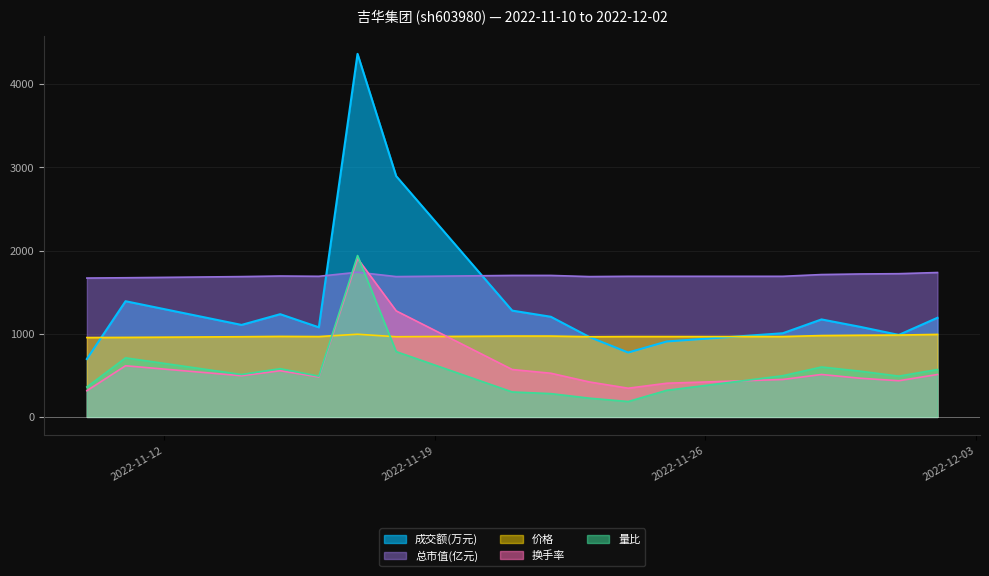

True or false: 成交额(万元) and 换手率 intersect in this chart.

False